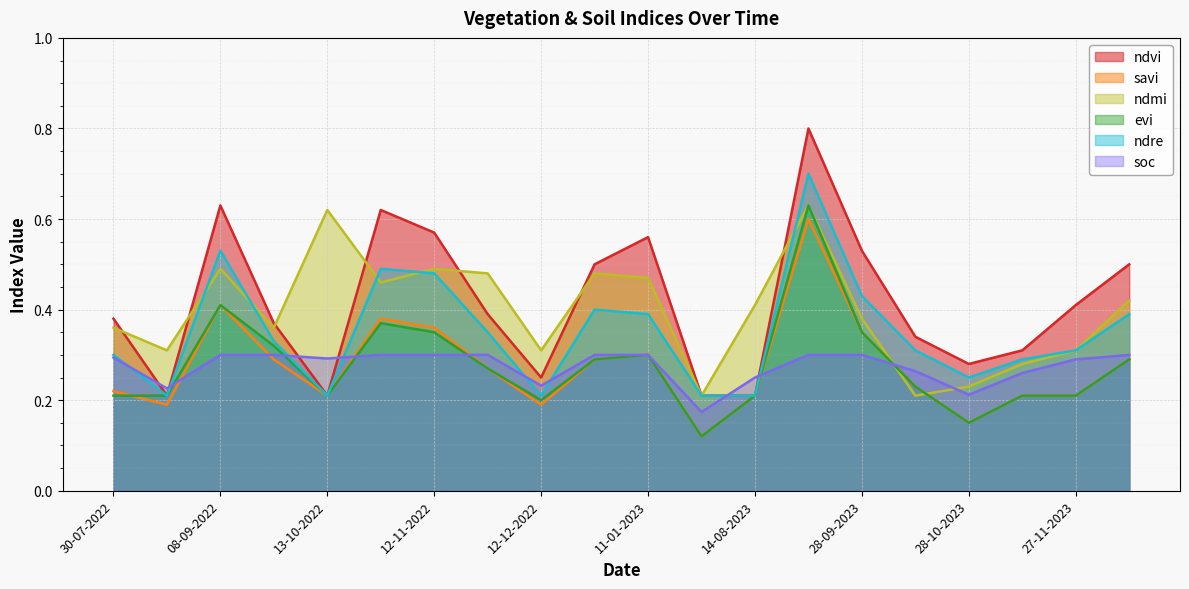

What is the maximum value for evi?

0.6